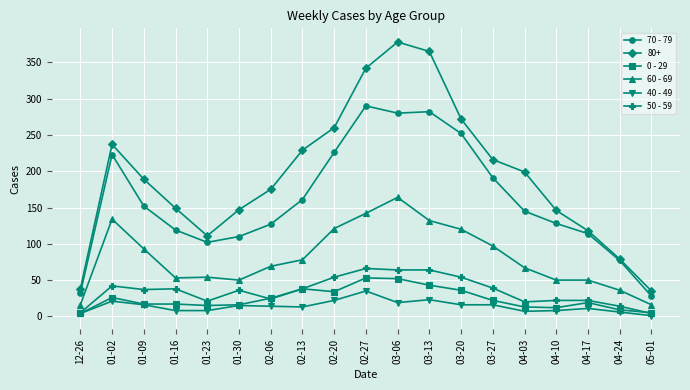

What is the label of the 18th point from the right?

01-02